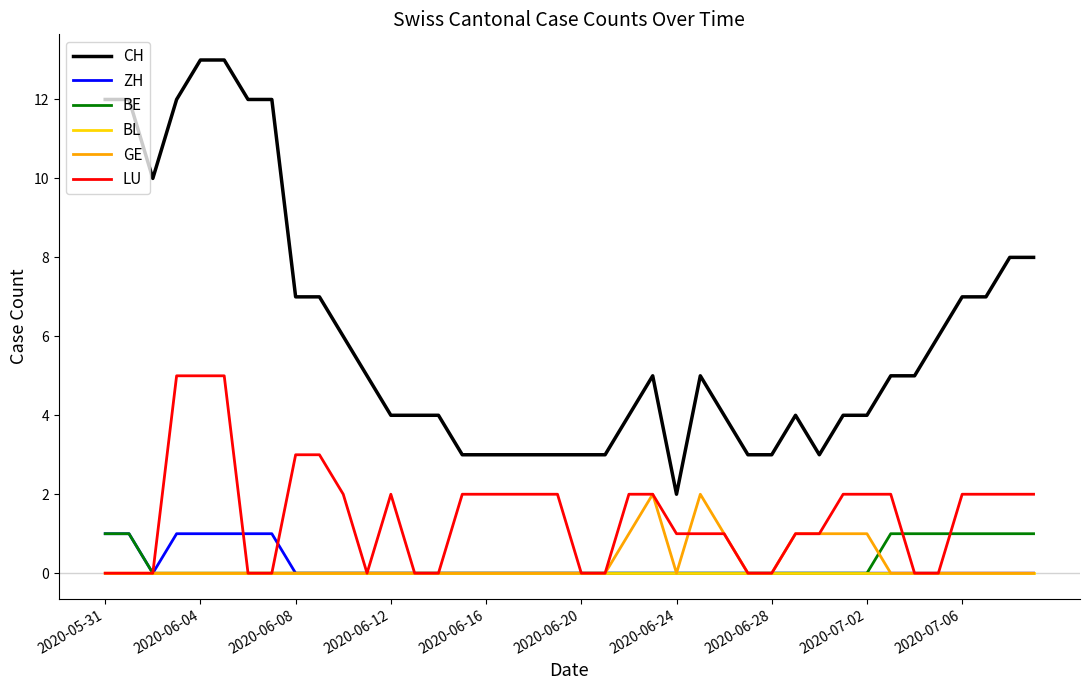

Which series has the largest total across all categories?

CH